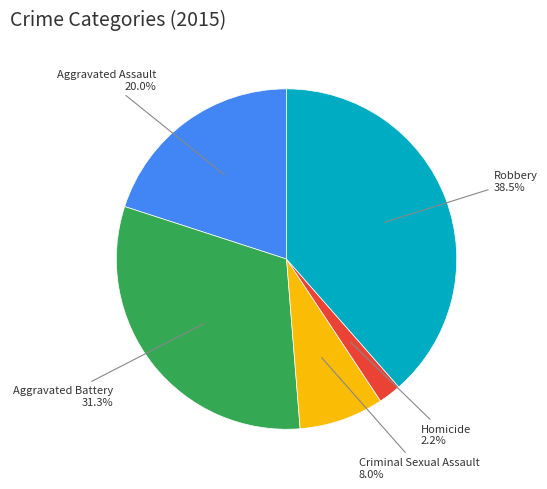

Do Robbery and Aggravated Battery together represent more than half of the pie?

Yes